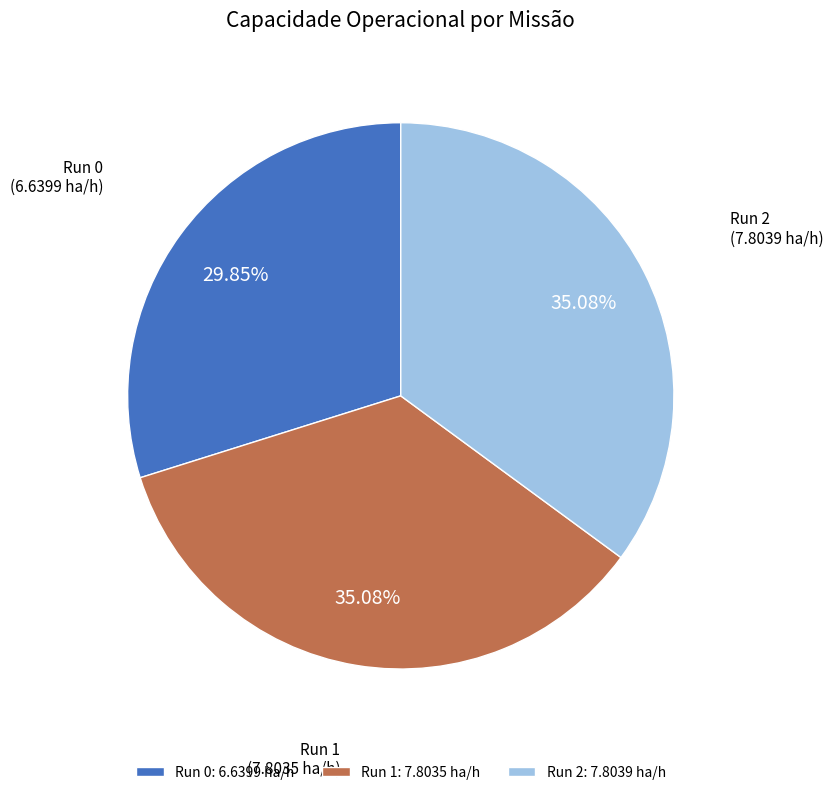

Is there a majority slice in this chart?

No